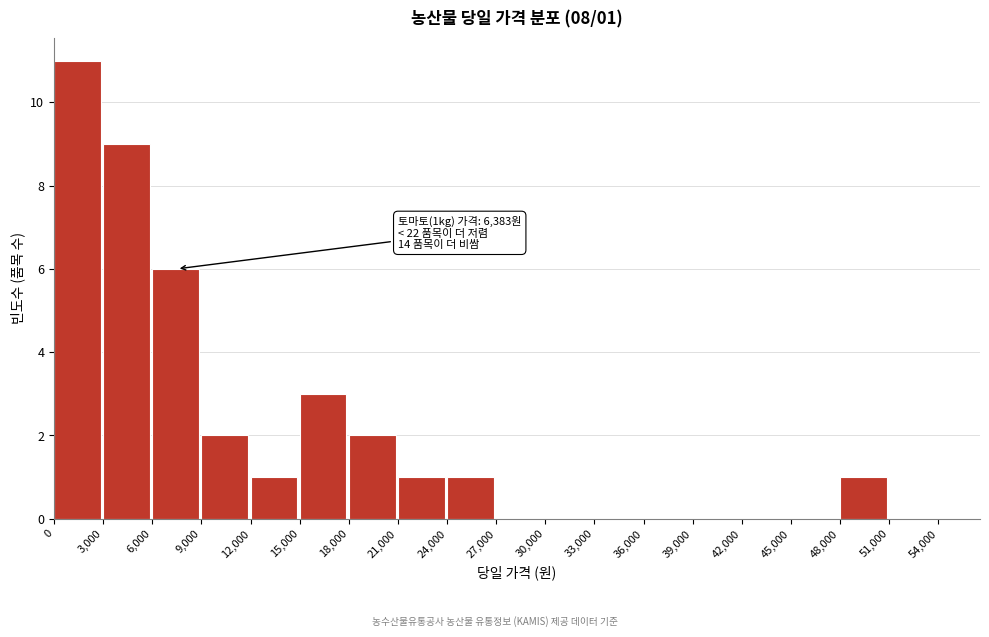

Over which range of the x-axis is the bar tallest?

0 to 3,000